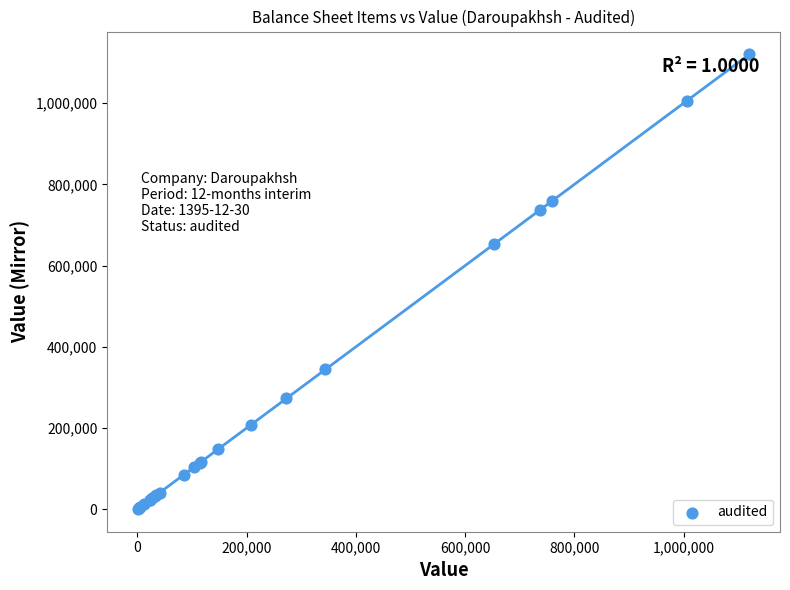

What Y value in the scatter plot is closest to 560570?

652659